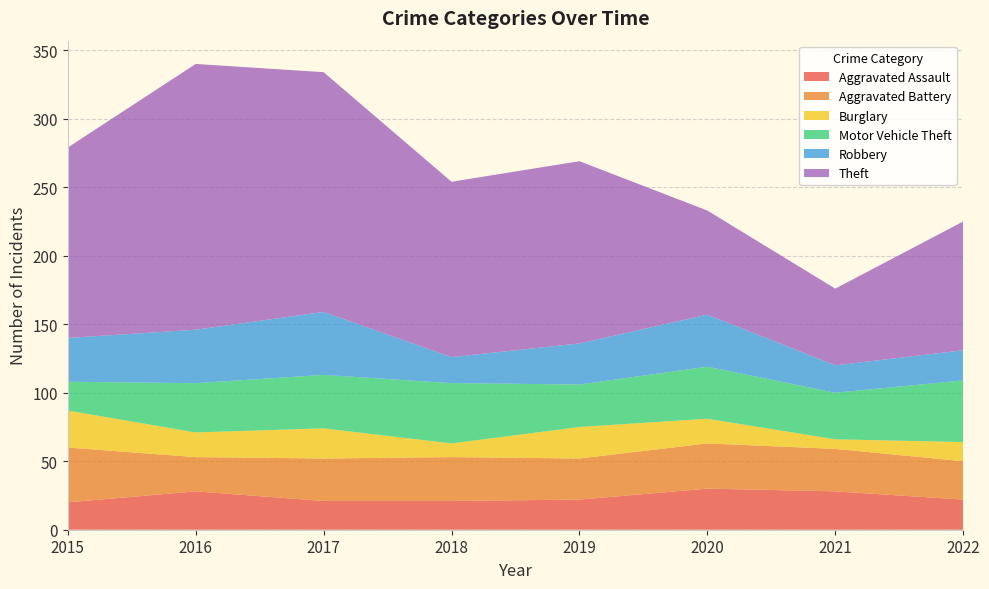

Reading left to right, list all the values displayed in this chart.

Aggravated Assault: 2015=20	2016=28	2017=21	2018=21	2019=22	2020=30	2021=28	2022=22
Aggravated Battery: 2015=40	2016=25	2017=31	2018=32	2019=30	2020=33	2021=31	2022=28
Burglary: 2015=27	2016=18	2017=22	2018=10	2019=23	2020=18	2021=7	2022=14
Motor Vehicle Theft: 2015=21	2016=36	2017=39	2018=44	2019=31	2020=38	2021=34	2022=45
Robbery: 2015=32	2016=39	2017=46	2018=19	2019=30	2020=38	2021=20	2022=22
Theft: 2015=139	2016=194	2017=175	2018=128	2019=133	2020=76	2021=56	2022=94